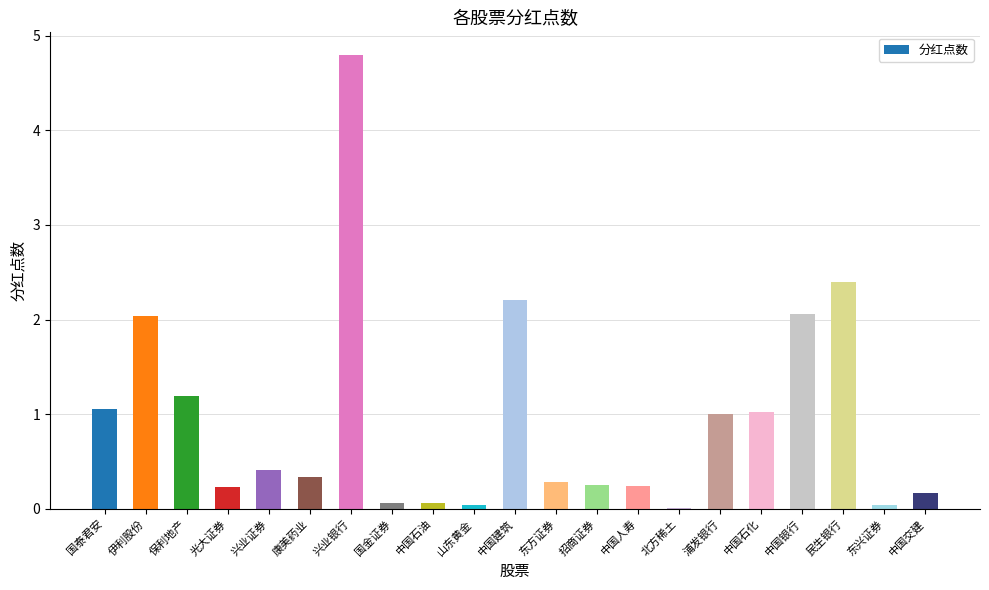

Which label corresponds to the largest value in the chart?

兴业银行